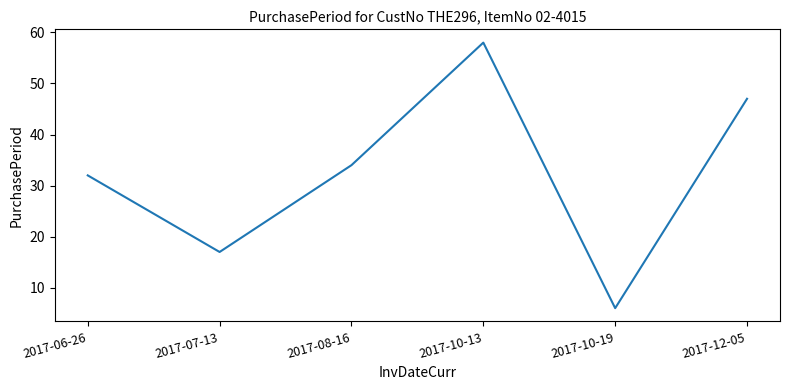

List the labels in order of value, smallest first.

2017-10-19, 2017-07-13, 2017-06-26, 2017-08-16, 2017-12-05, 2017-10-13